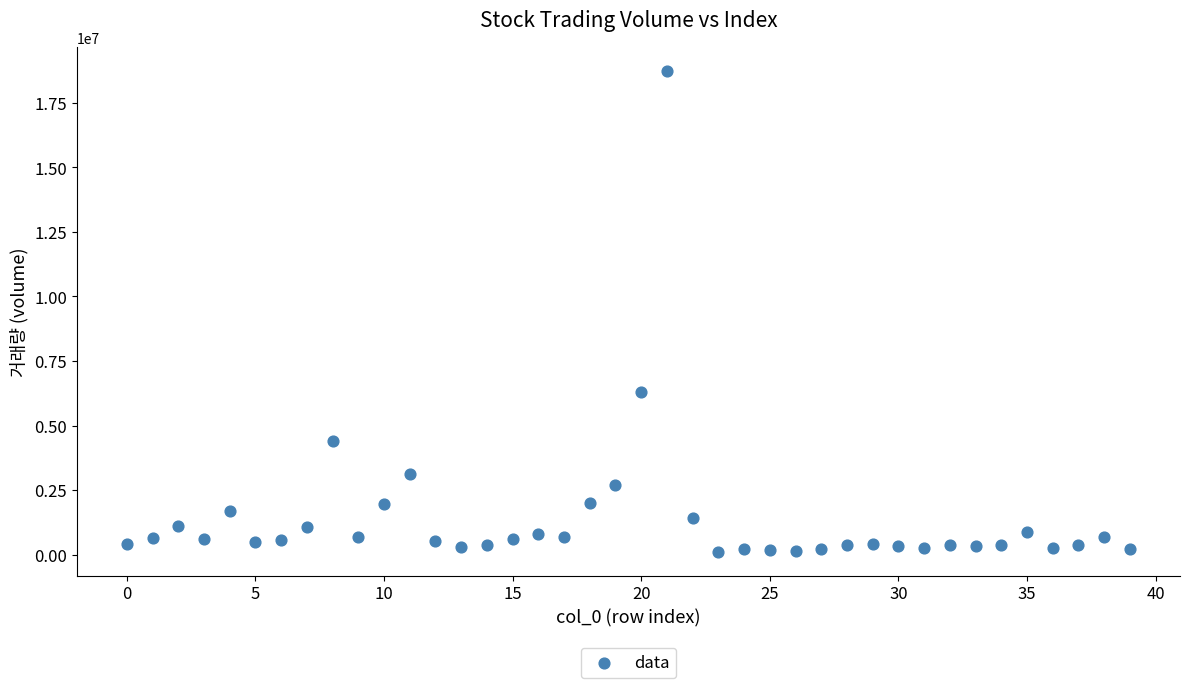

What is the range of Y values (max minus min)?

18617933